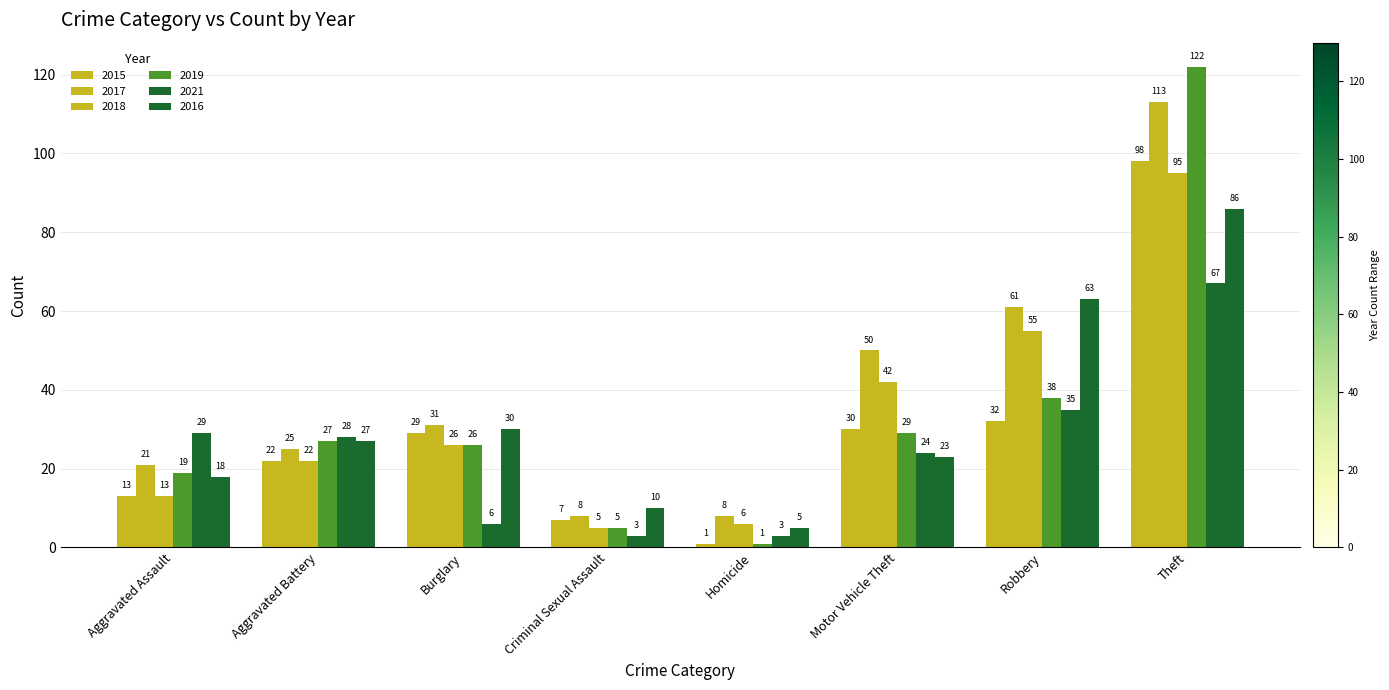

What is the maximum value shown in the chart?

122